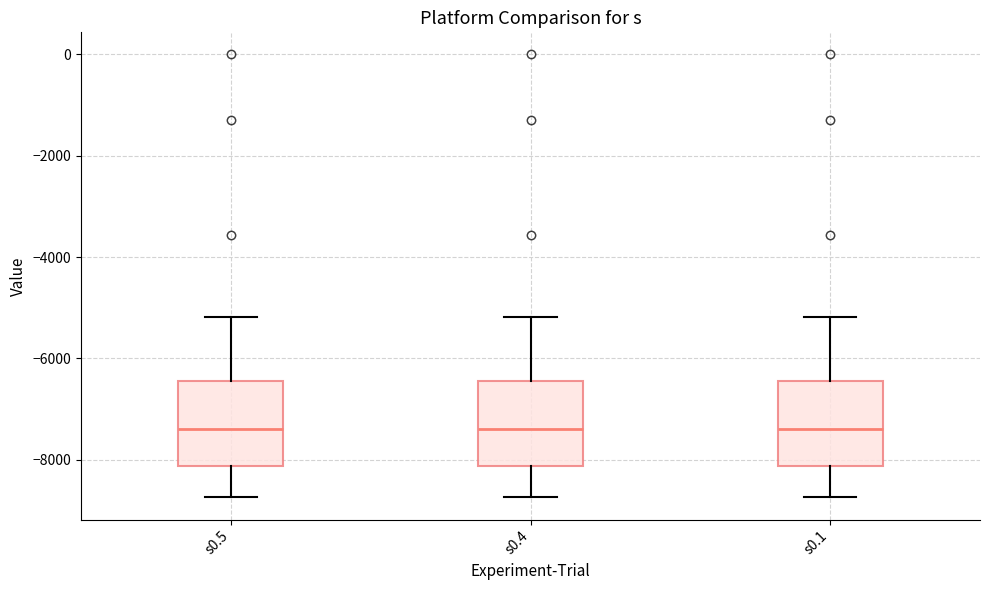

Reading left to right, transcribe this box plot: for each box, give where its median line is, the range the box spans, and where its two whiskers end, as read against the y-axis. The values are not printed on the chart, so give them approximately, as read against the axis.

s0.5: median -7400, box -8200 to -6400, whiskers -8800 to -5200
s0.4: median -7400, box -8200 to -6400, whiskers -8800 to -5200
s0.1: median -7400, box -8200 to -6400, whiskers -8800 to -5200